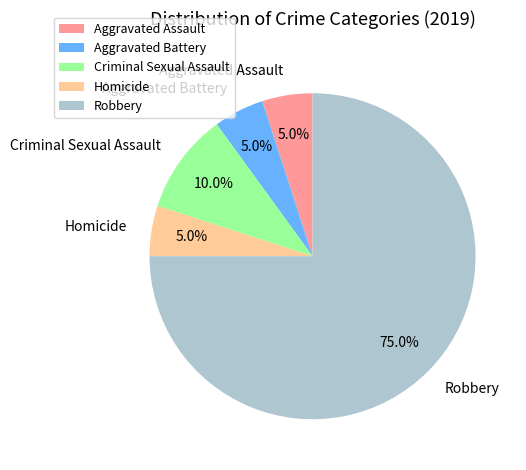

Which slice is the largest?

Robbery